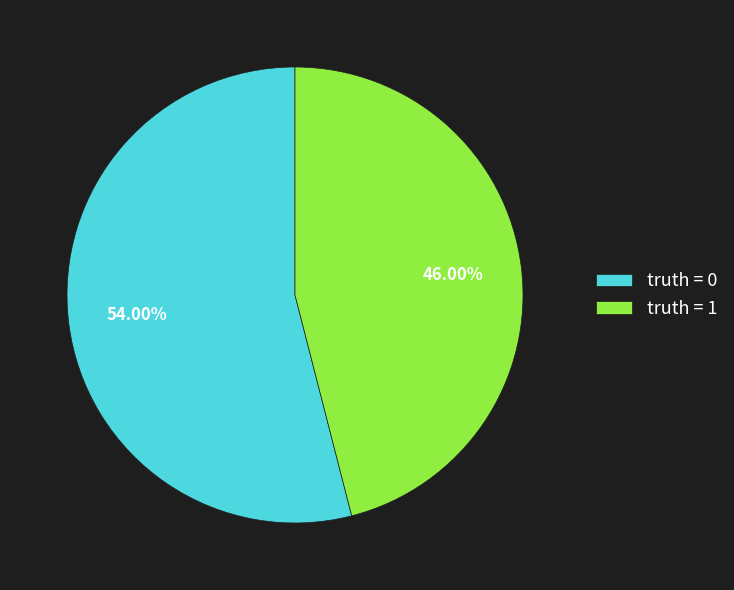

Between truth = 0 and truth = 1, which is larger?

truth = 0